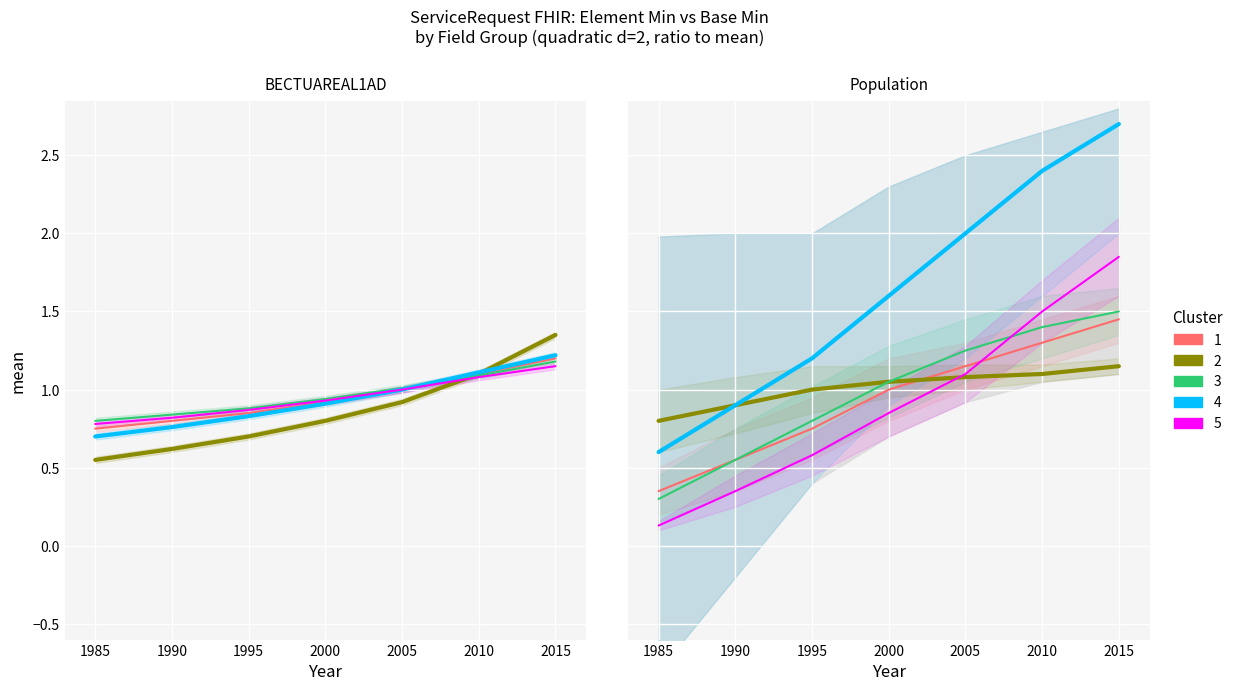

At 1990, list the series in order from largest to smallest.

Cluster 2, Cluster 4, Cluster 1, Cluster 3, Cluster 5